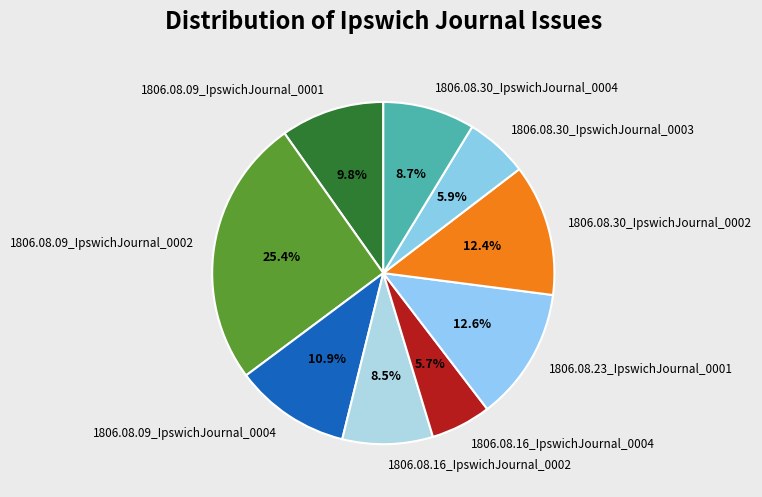

To the nearest percent, what is the combined percentage of 1806.08.30_IpswichJournal_0003 and 1806.08.09_IpswichJournal_0001?

16%